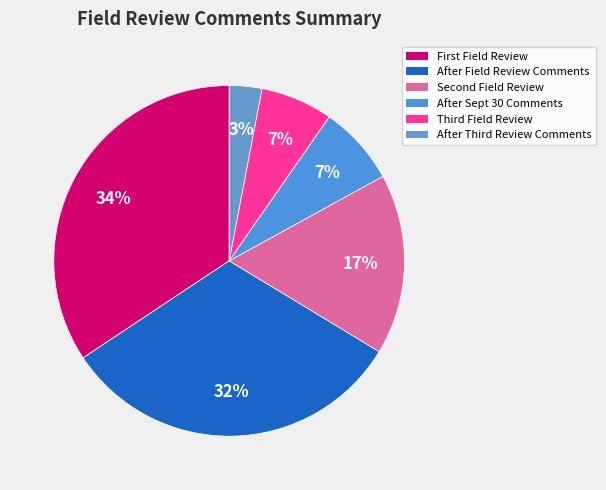

How many slices are in this pie chart?

6